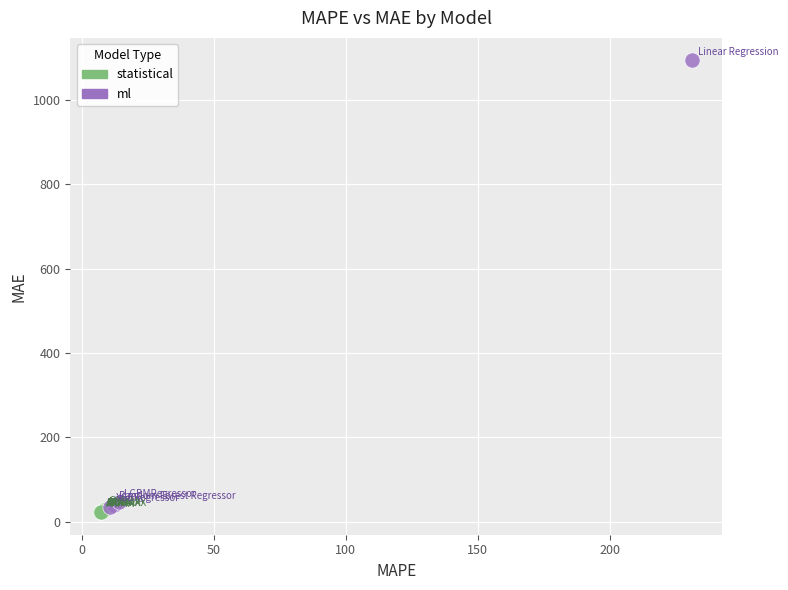

Which series has the largest Y range (max minus min)?

ml